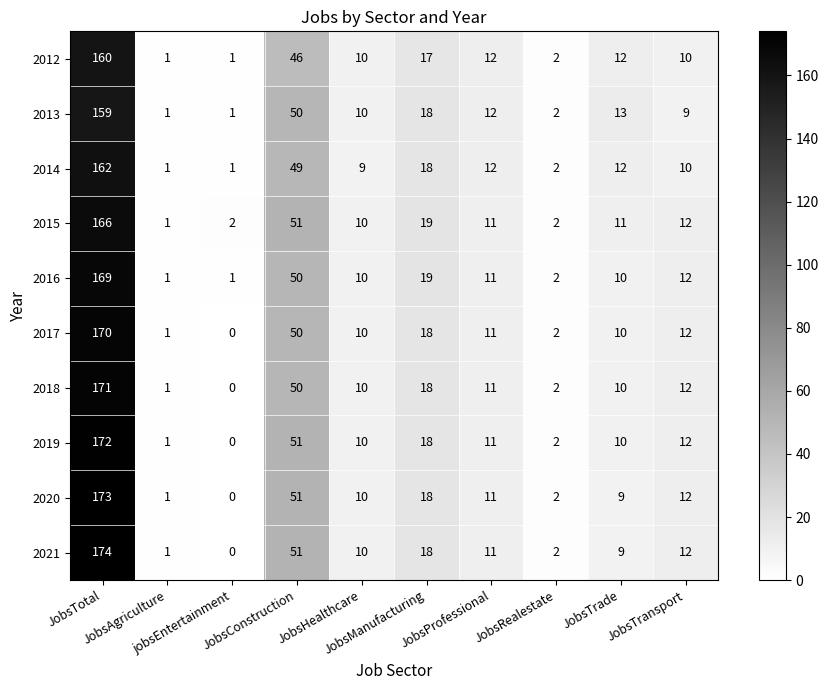

Rank the series by their maximum value, from lowest to highest.

2013, 2012, 2014, 2015, 2016, 2017, 2018, 2019, 2020, 2021